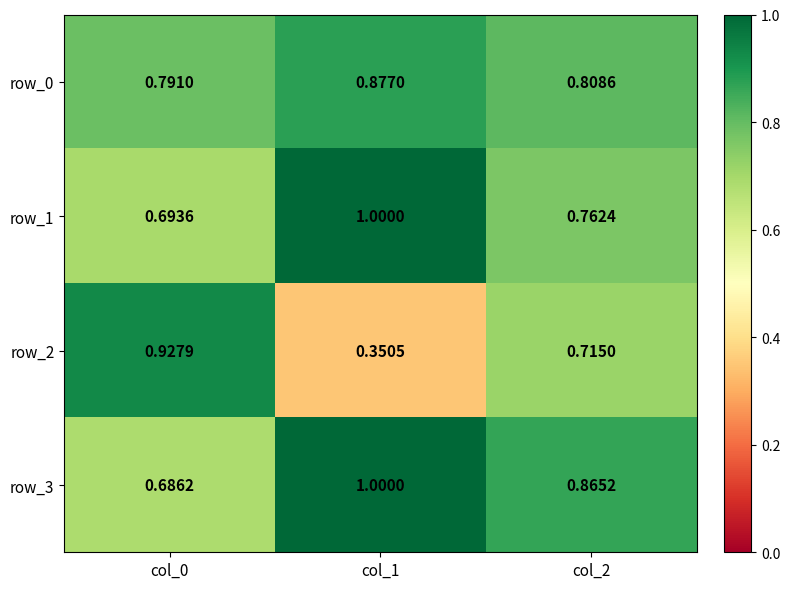

Rank the series at col_2 from lowest to highest value.

row_2, row_1, row_0, row_3